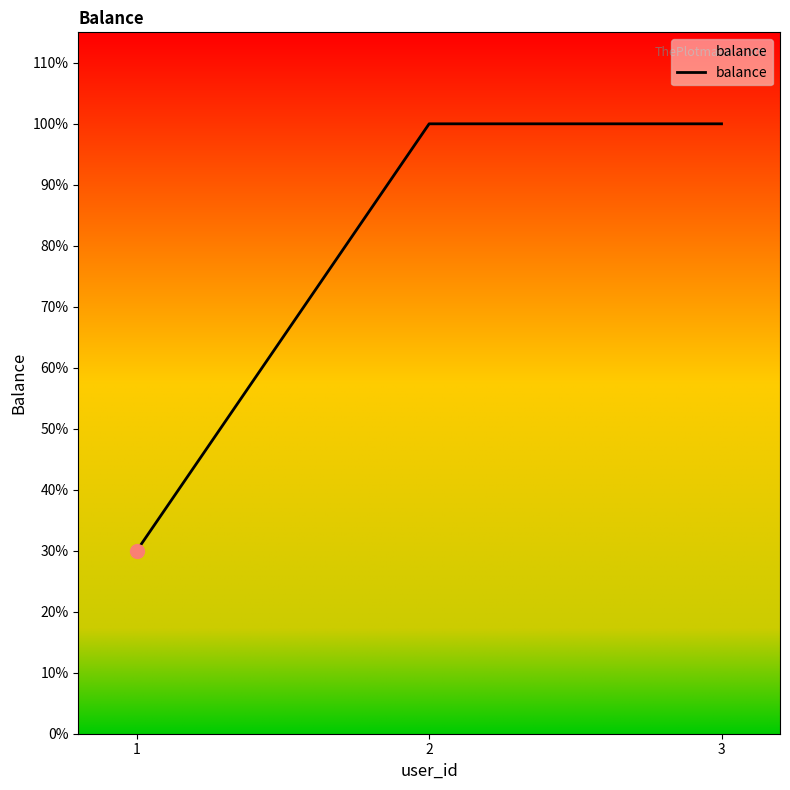

Which has a higher value, 1 or 3?

3